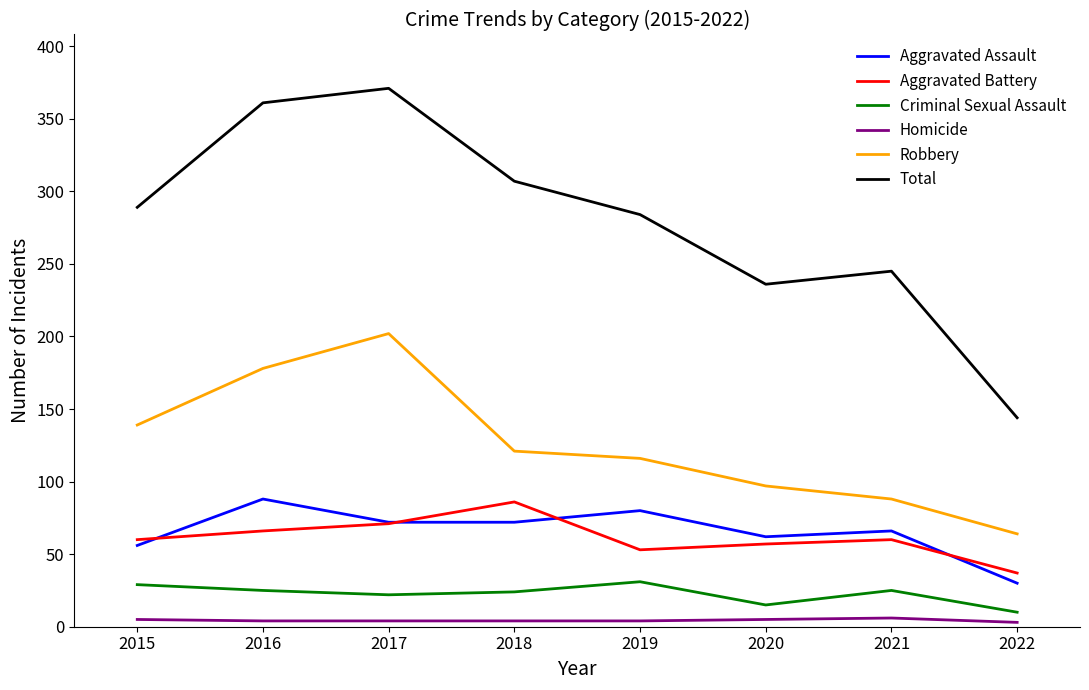

True or false: Aggravated Battery and Criminal Sexual Assault intersect in this chart.

False